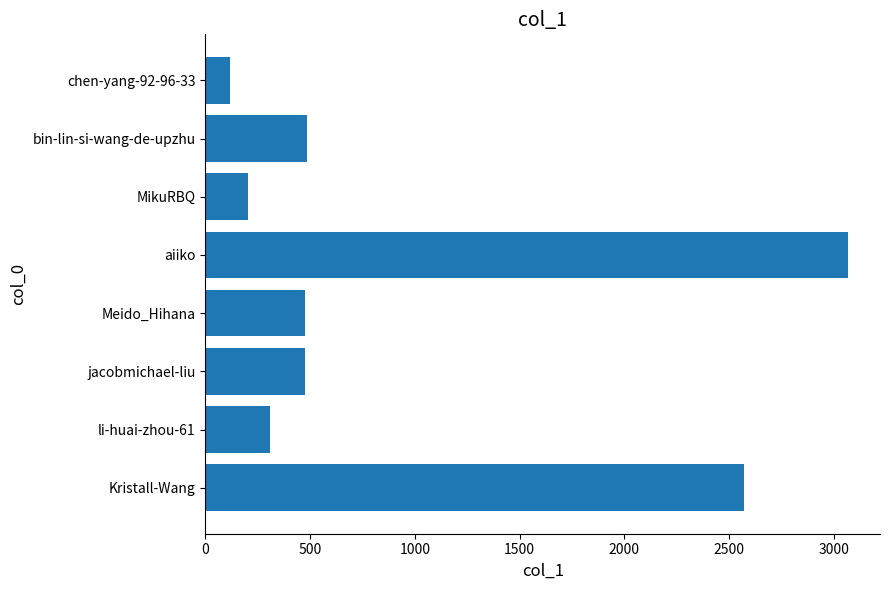

The chart shows a value of 175 at Meido_Hihana. True or false?

False